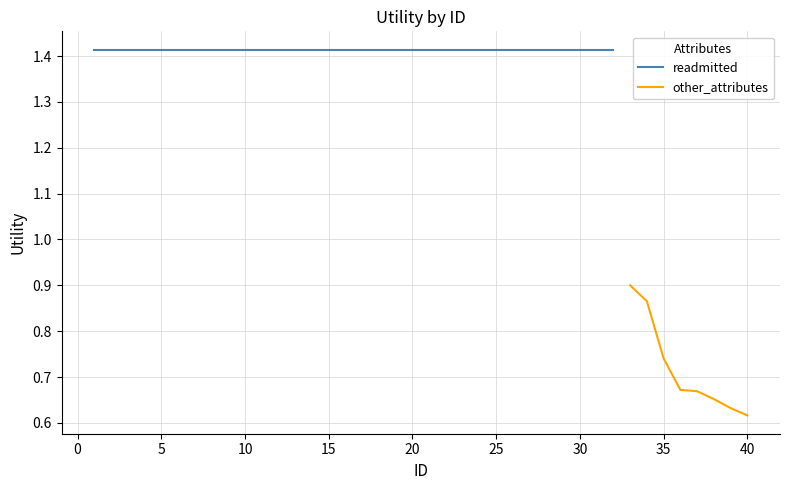

The other_attributes series shows 1.2 at 35. True or false?

False